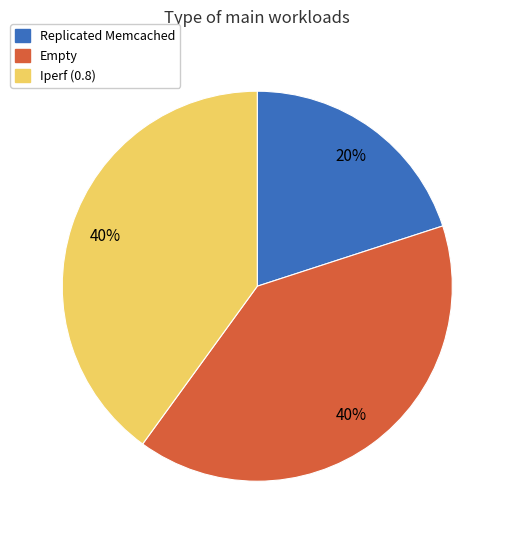

To the nearest percent, what is the average slice percentage?

33%